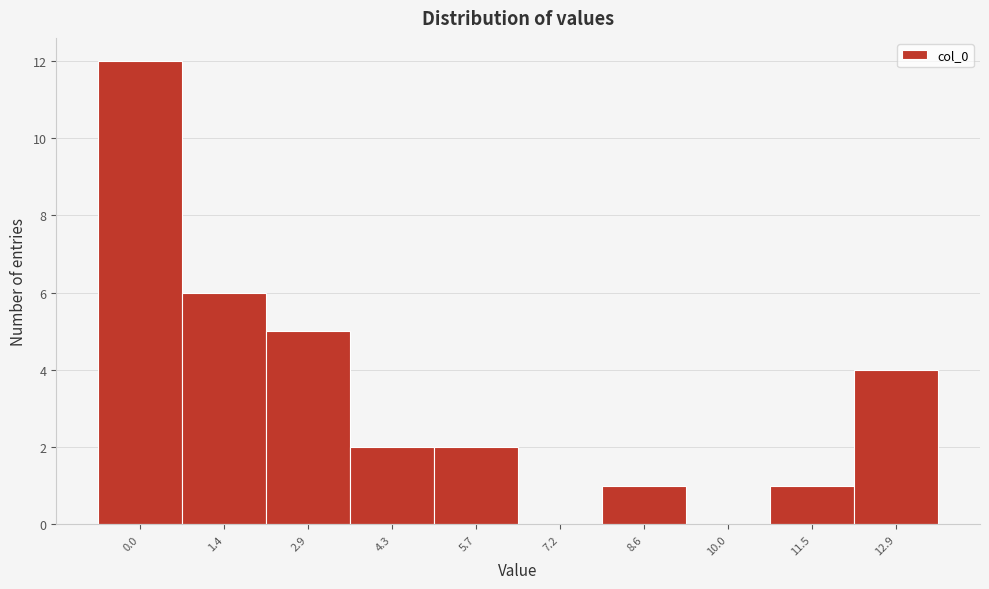

Reading left to right, extract all data points from this chart.

0.0=12	1.4=6	2.9=5	4.3=2	5.7=2	7.2=0	8.6=1	10.0=0	11.5=1	12.9=4